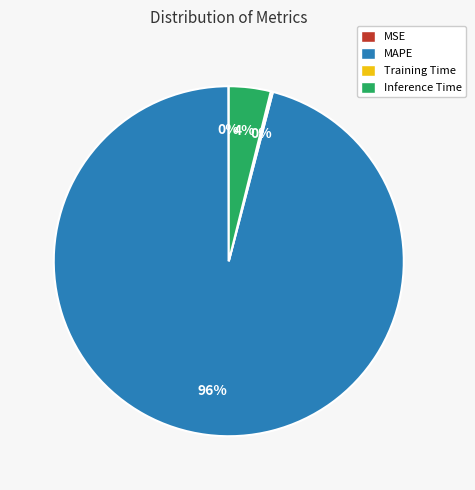

To the nearest percent, what portion does Inference Time represent?

4%